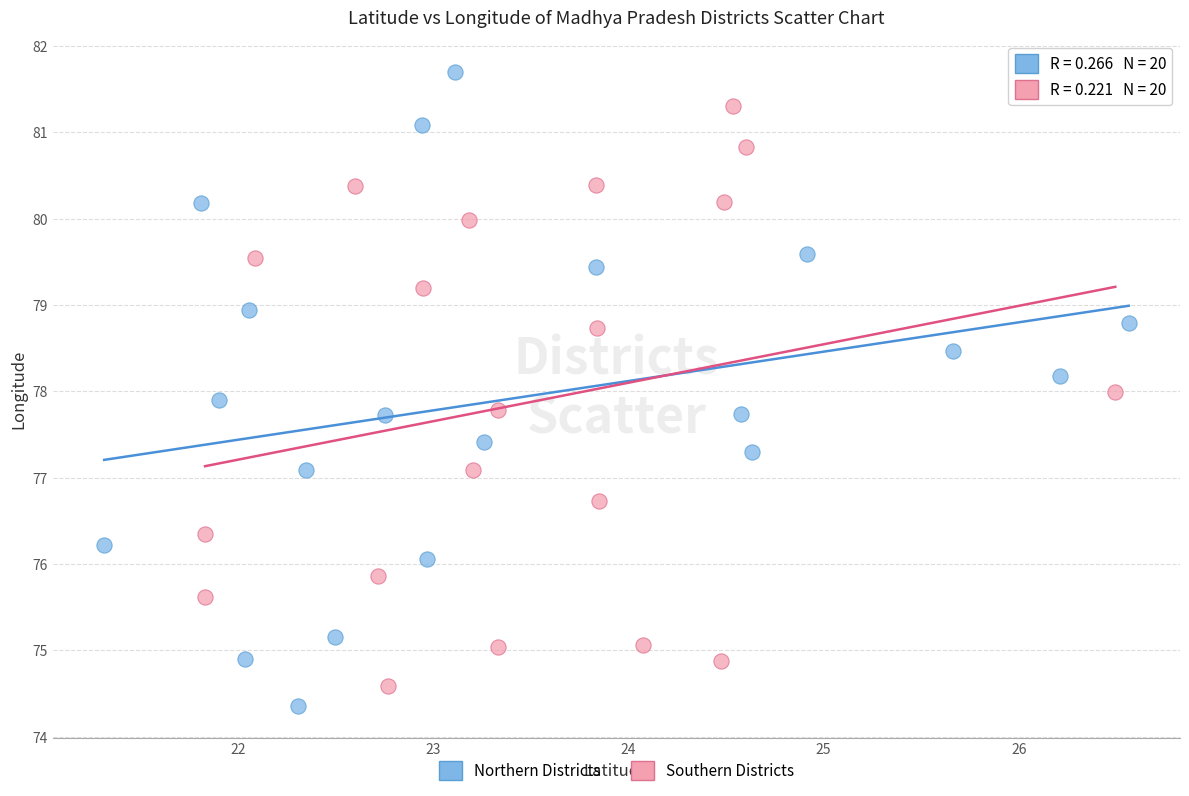

Which series has the largest Y range (max minus min)?

Northern Districts